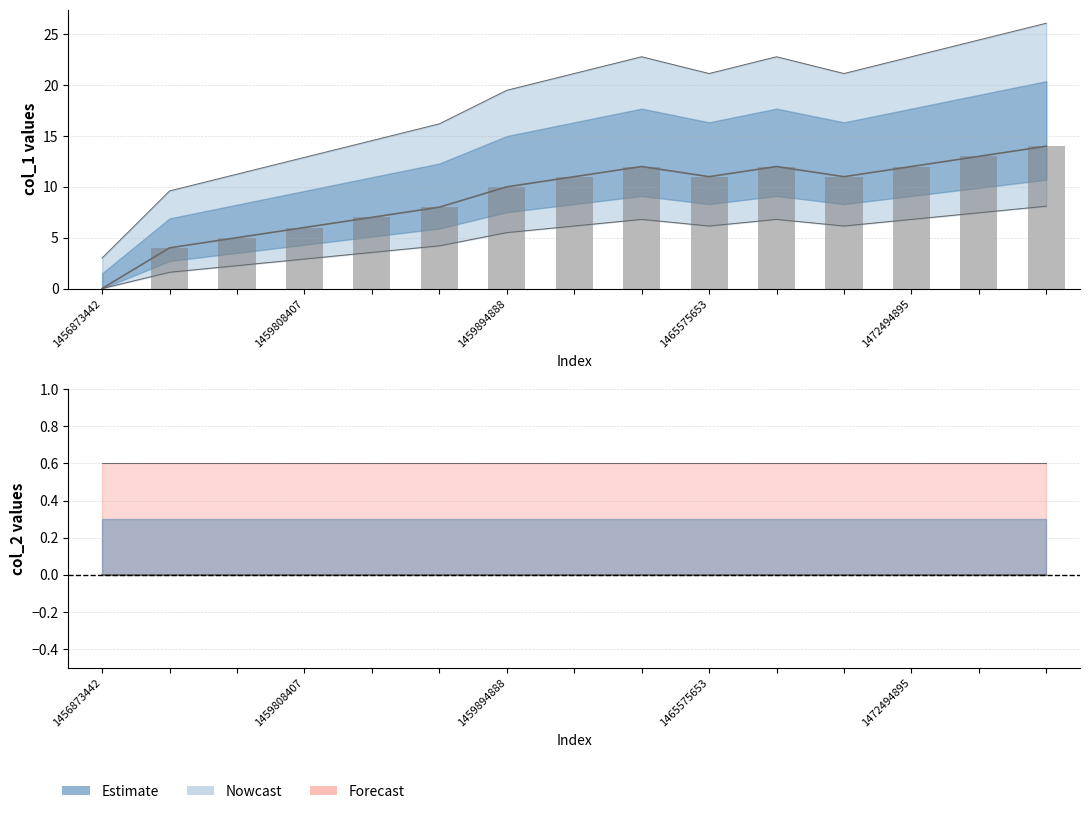

Is it true that col_2 equals 0 at 1456873442?

True